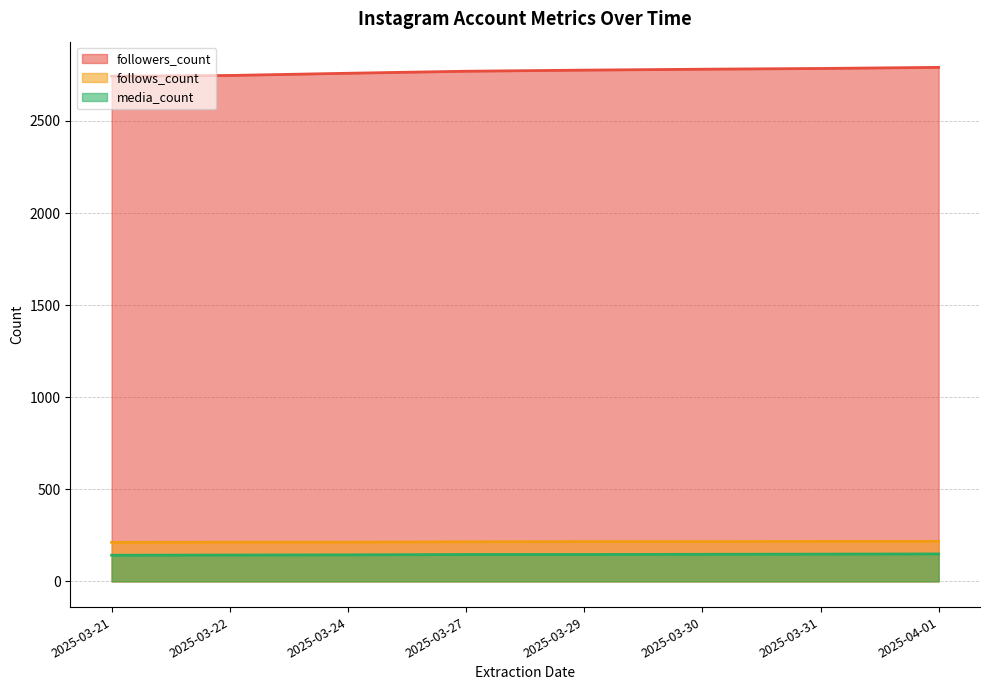

What is the label of the 6th point from the right?

2025-03-24